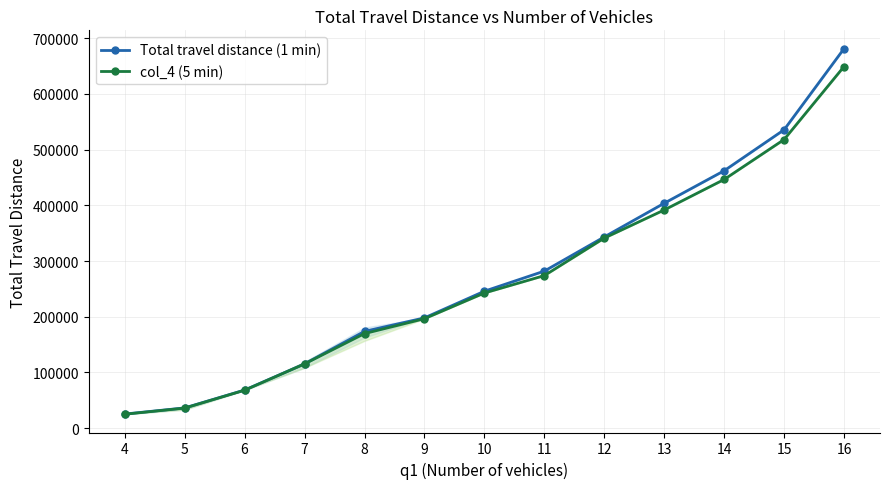

List the series in order of their overall mean, highest first.

Total travel distance (1 min), col_4 (5 min)